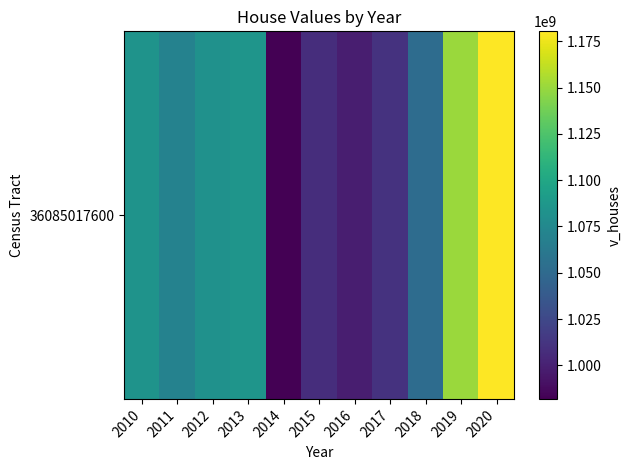

What is the change in value from 2013 to 2015?

-77850400